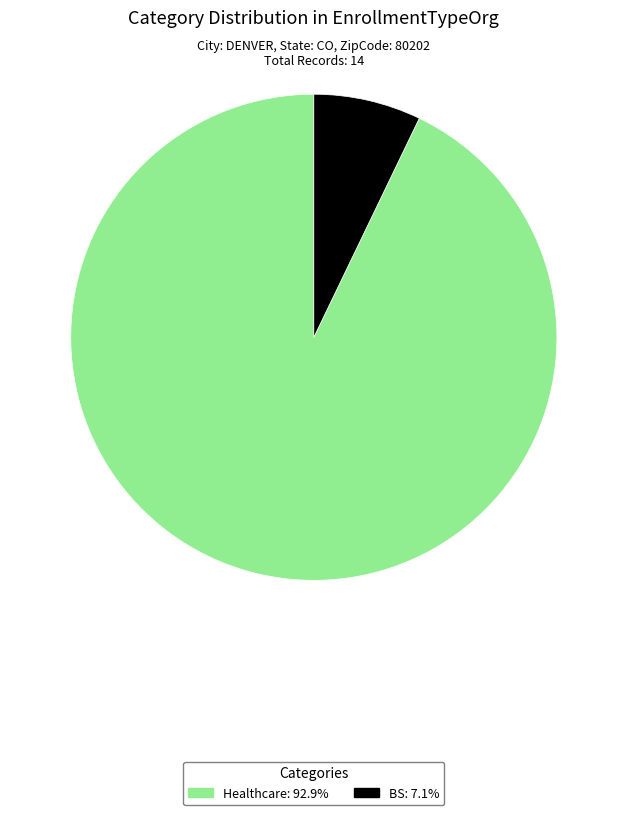

Is the sum of Healthcare and BS greater than half?

Yes